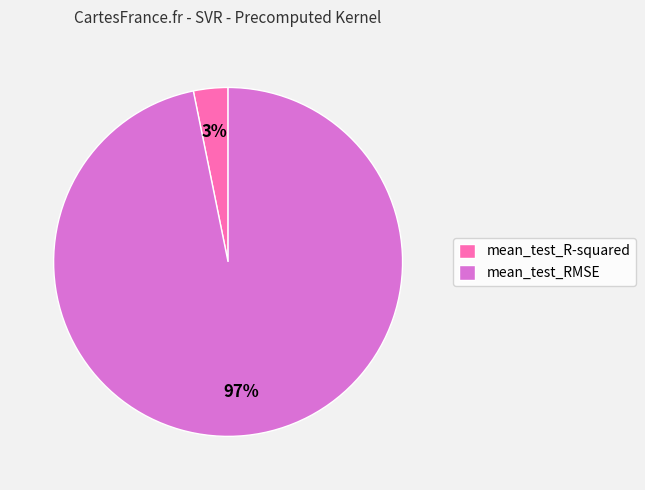

Rank the categories by value from highest to lowest.

mean_test_RMSE, mean_test_R-squared